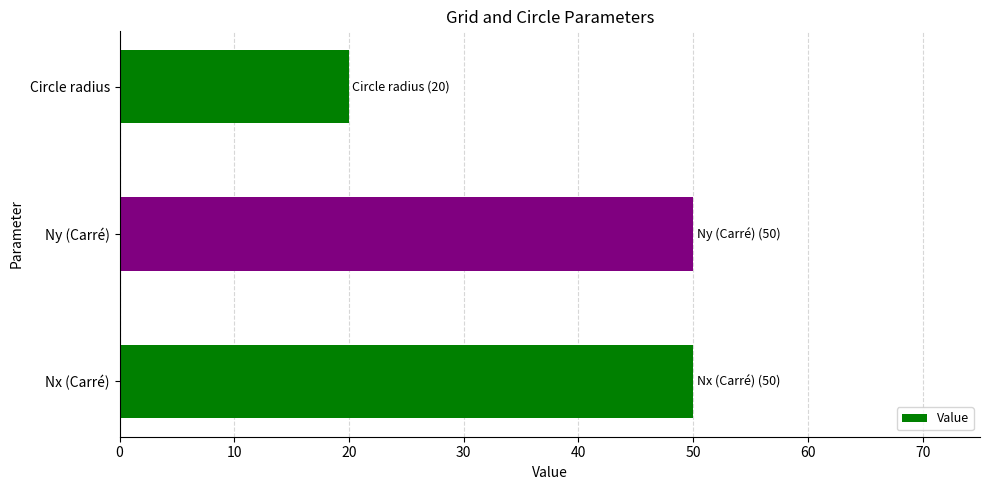

Does the chart contain any negative values?

No